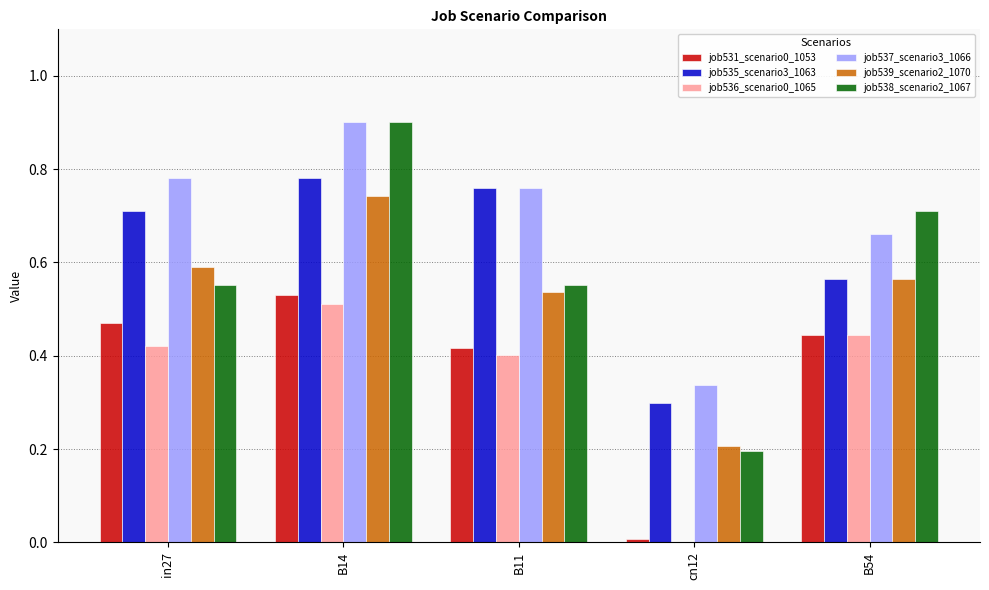

Between B14 and B54, which series saw the biggest shift?

job537_scenario3_1066